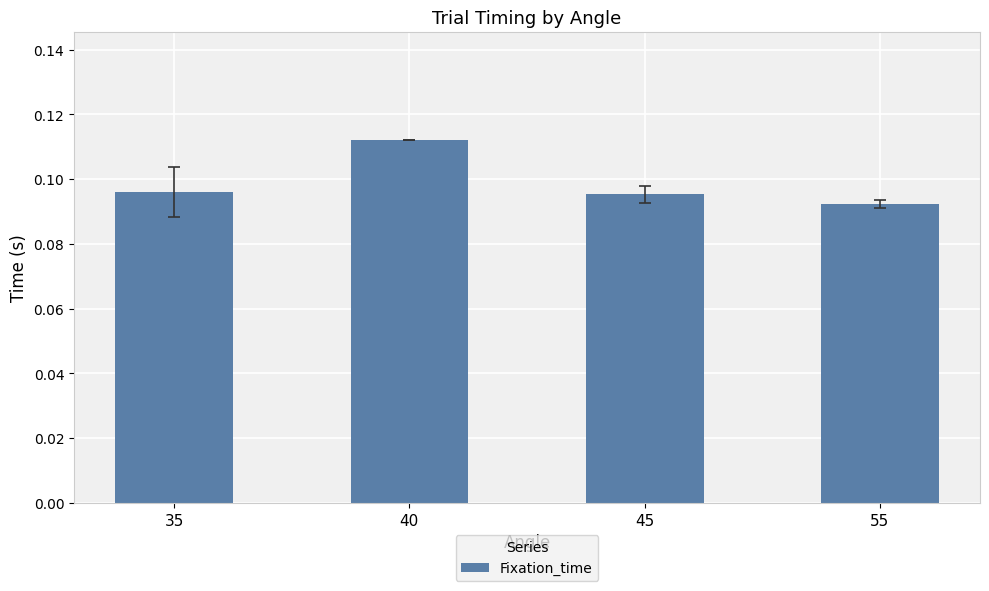

What is the sum of all values?

0.4